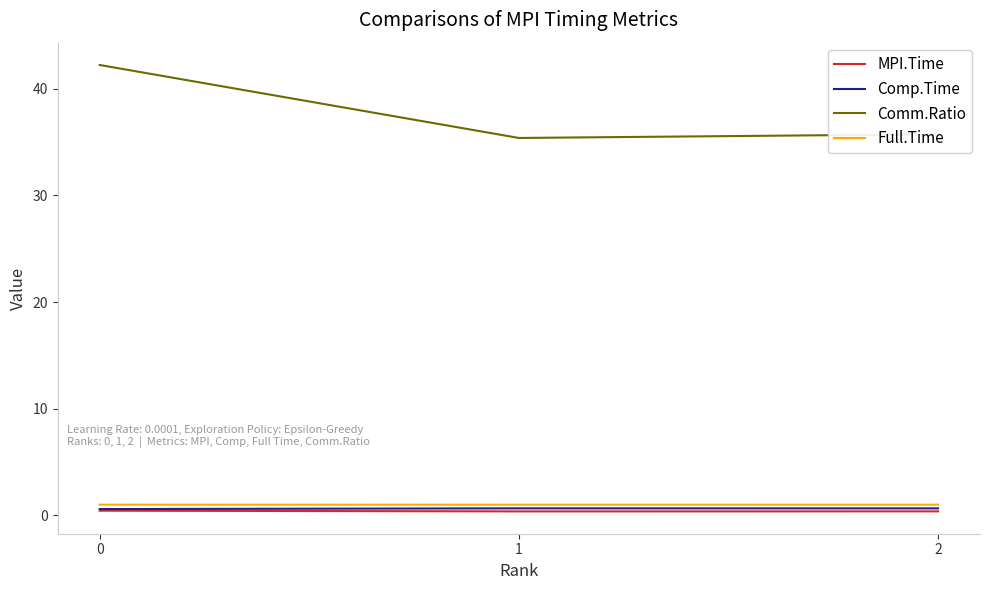

What is the total value across all series at 2?

37.7